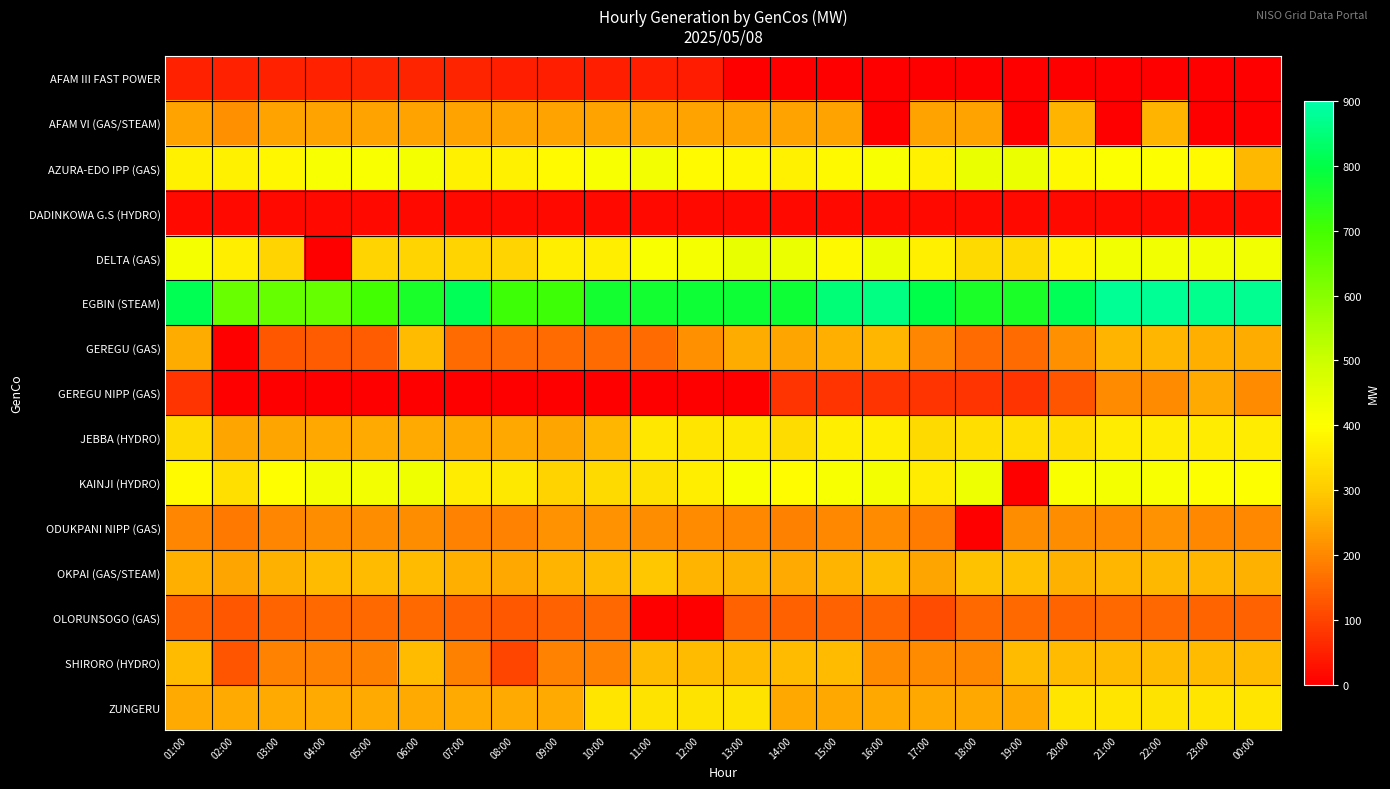

At which category does the chart reach its minimum across all series?

13:00